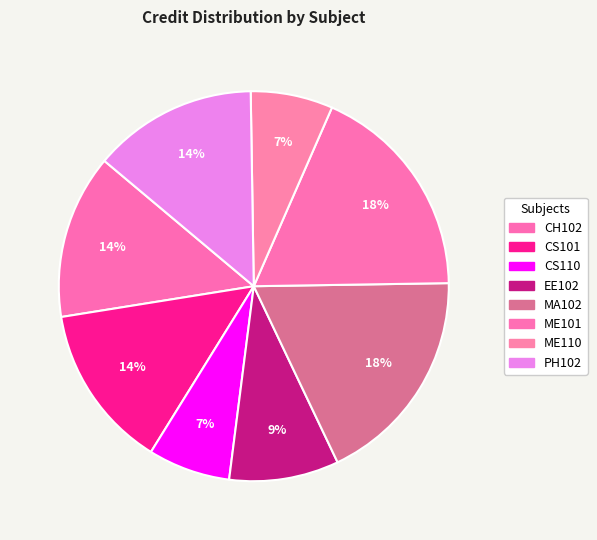

To the nearest percent, what is the combined percentage of CH102 and EE102?

23%